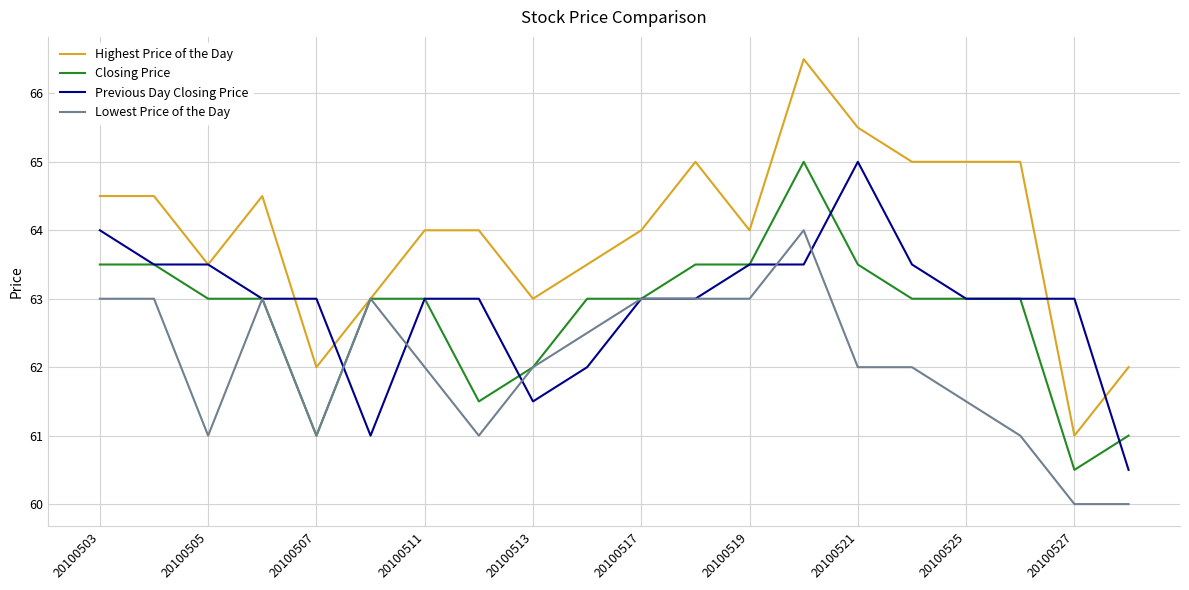

Which series ends up on top after the final intersection of Previous Day Closing Price and Closing Price?

Closing Price